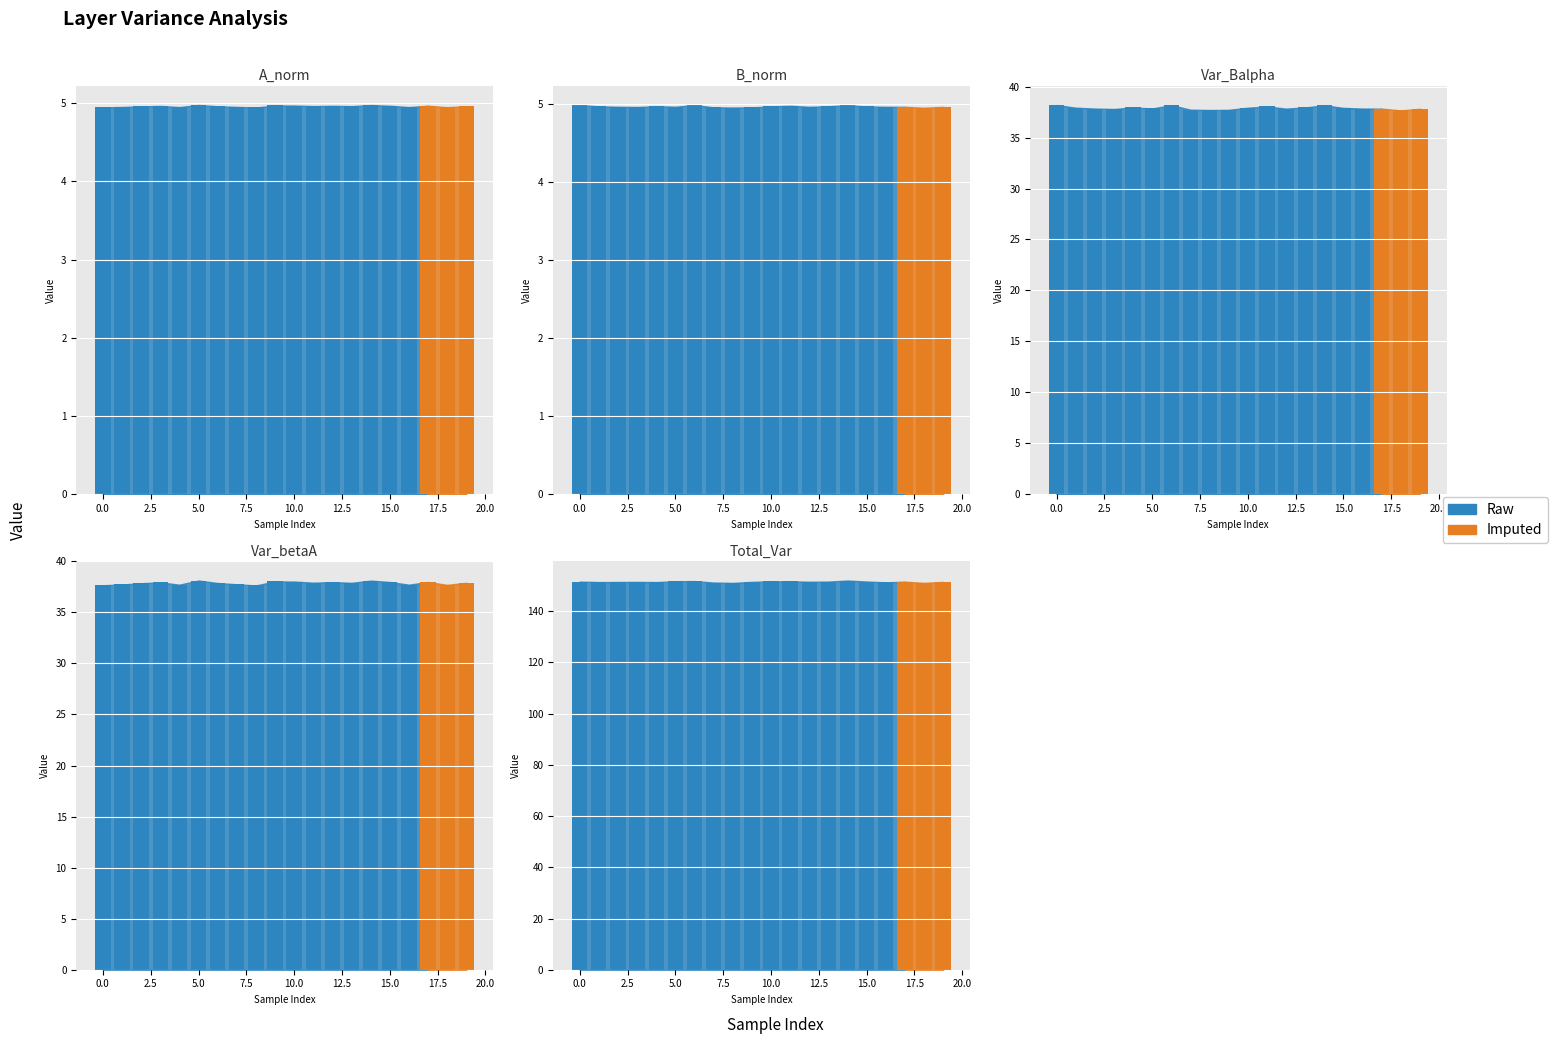

How many bars are there in each group?

5